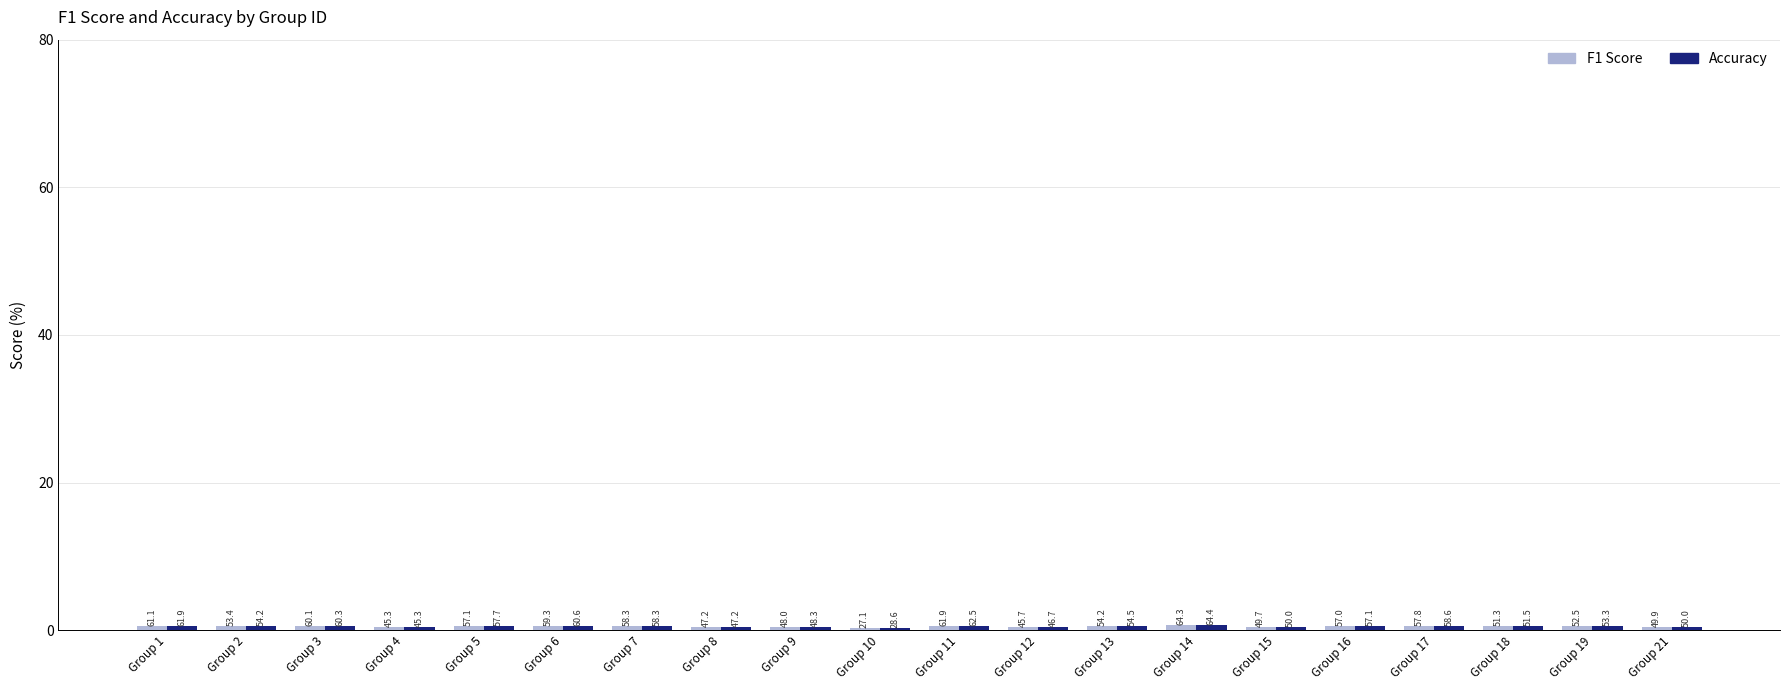

Reading left to right, extract all data points from this chart.

F1 Score: 0.6	0.5	0.6	0.5	0.6	0.6	0.6	0.5	0.5	0.3	0.6	0.5	0.5	0.6	0.5	0.6	0.6	0.5	0.5	0.5
Accuracy: 0.6	0.5	0.6	0.5	0.6	0.6	0.6	0.5	0.5	0.3	0.6	0.5	0.5	0.6	0.5	0.6	0.6	0.5	0.5	0.5